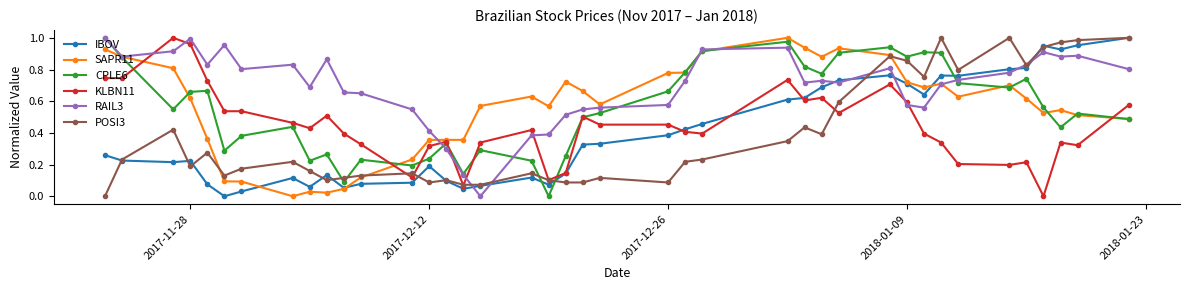

How many lines are shown in the chart?

6